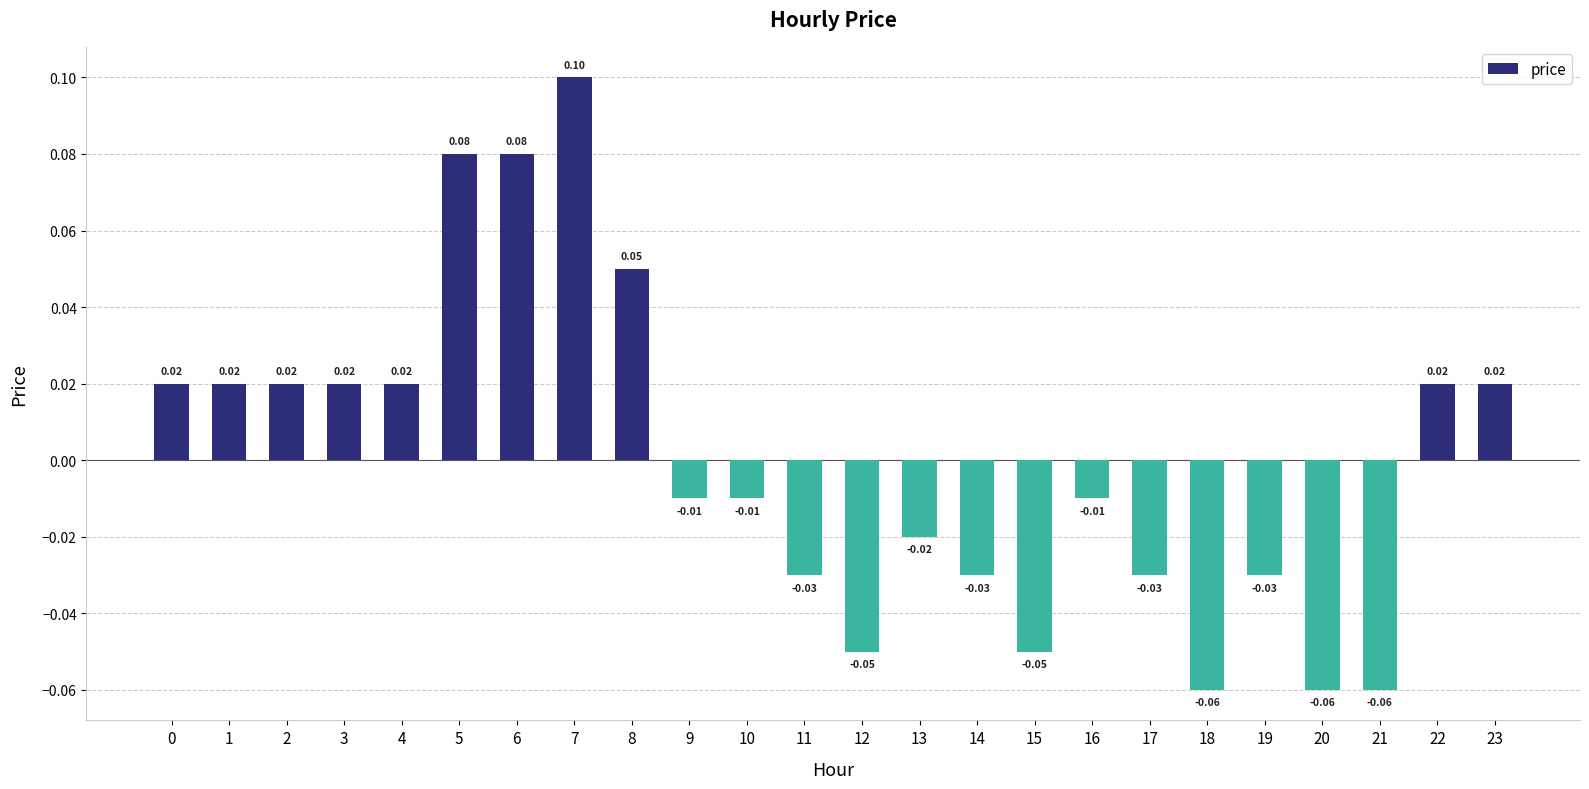

How many values exceed 0?

11